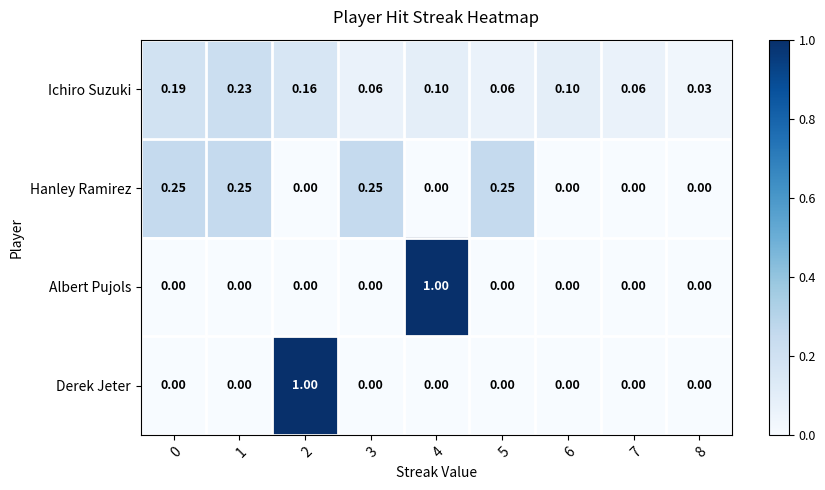

Is the value of Ichiro Suzuki at 3 greater than the value of Albert Pujols at 1?

Yes